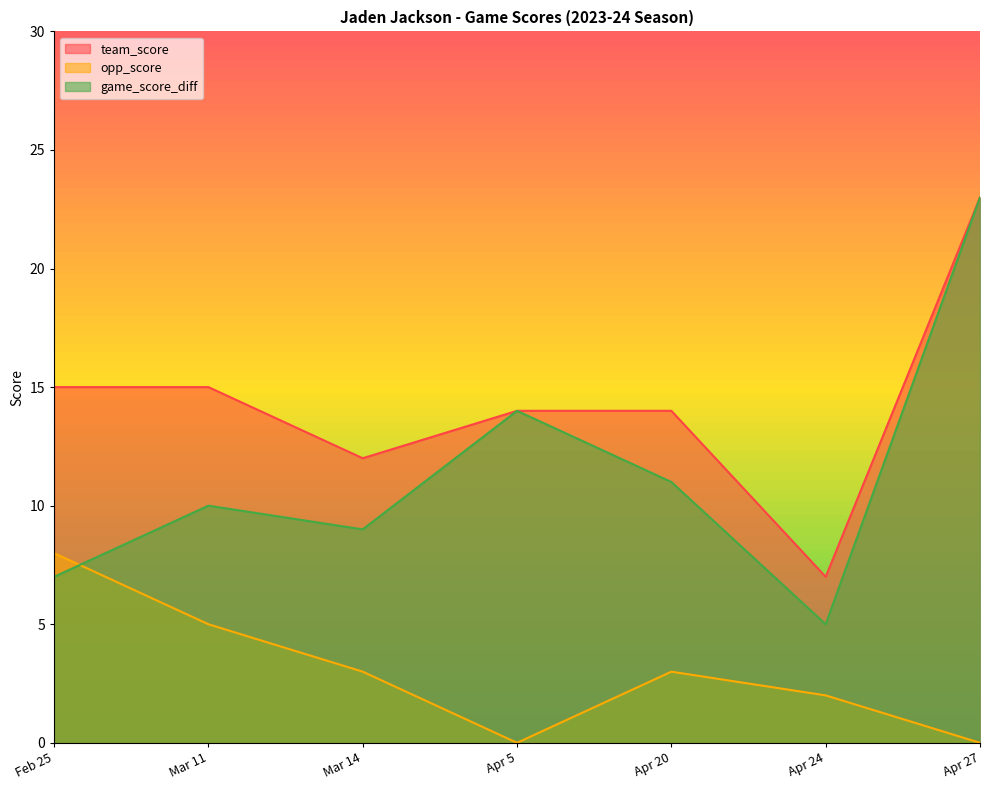

What are all the series names shown in the legend?

team_score, opp_score, game_score_diff